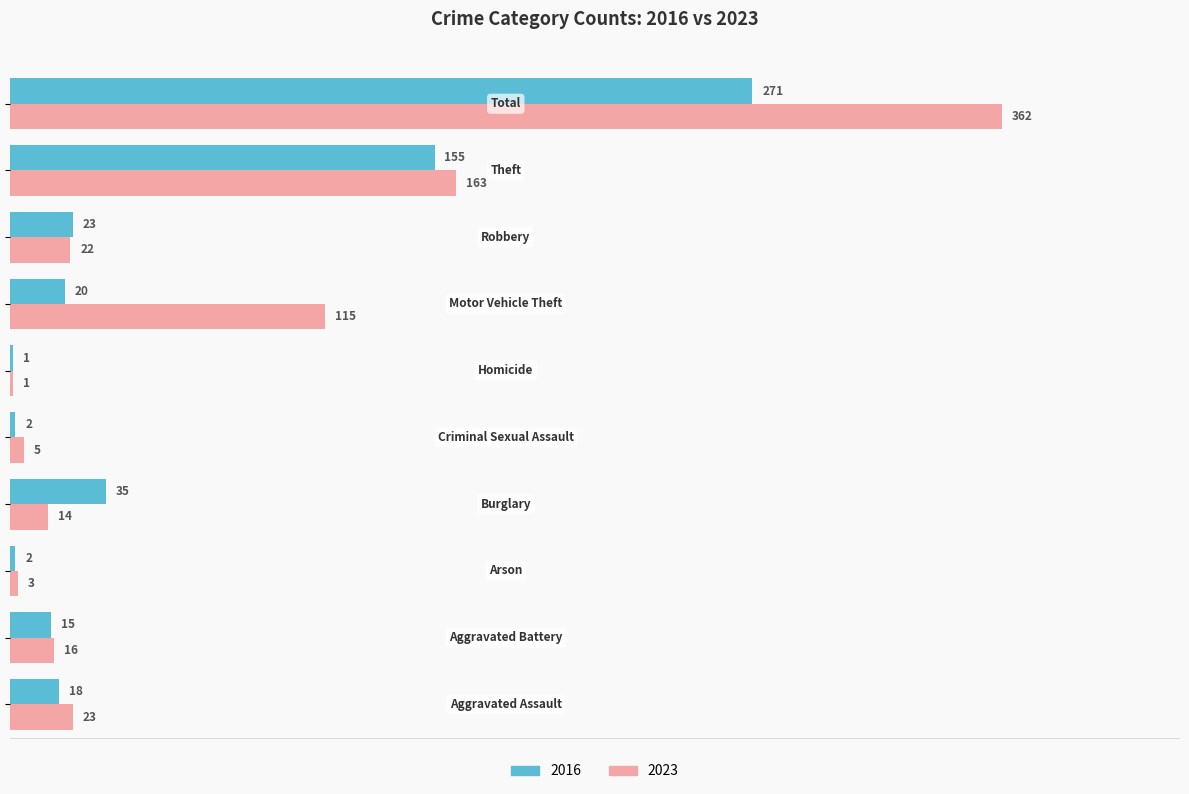

What is the highest value of the 2016 series?

271